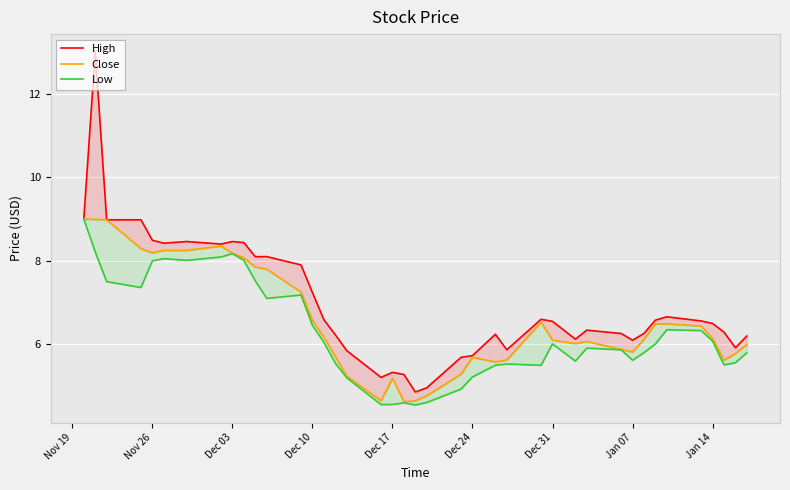

What is the smallest value displayed?

4.6